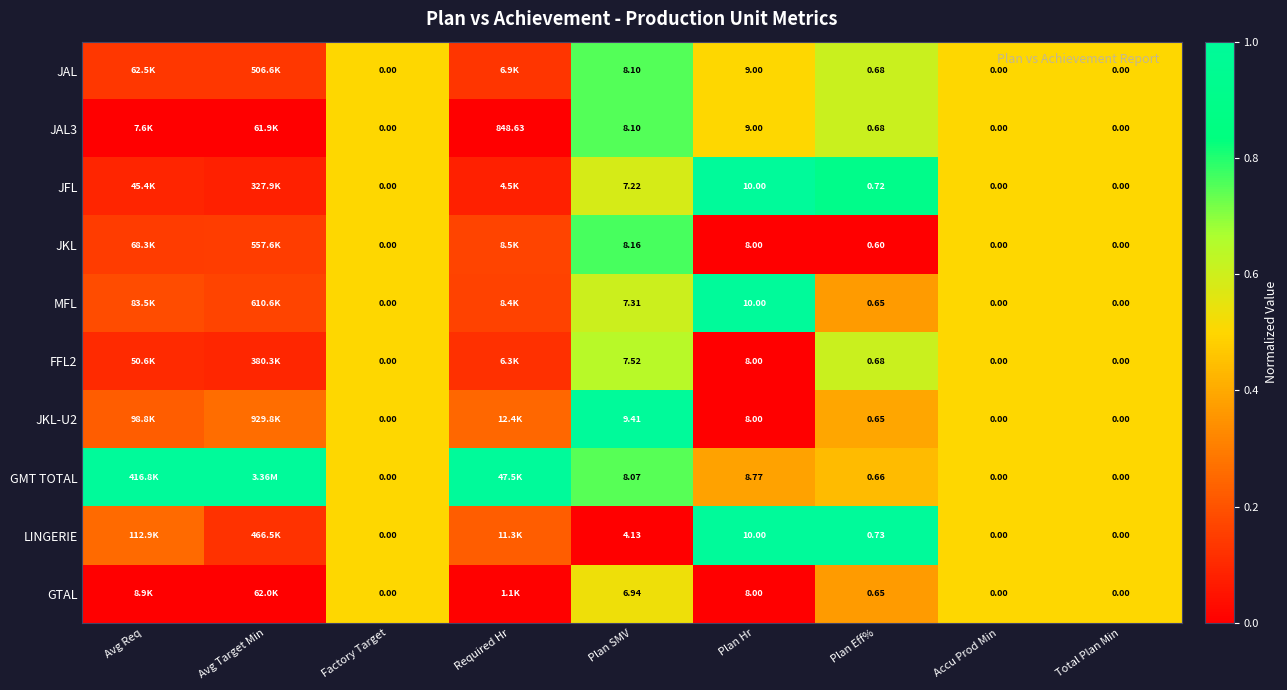

True or false: JKL has a value of 0.2 at Required Hr.

True